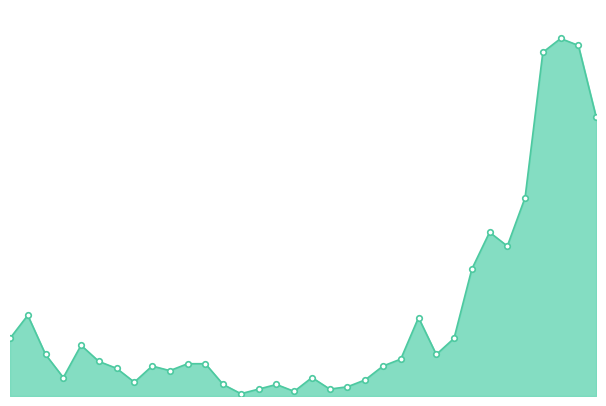

What is the greatest value displayed?

155